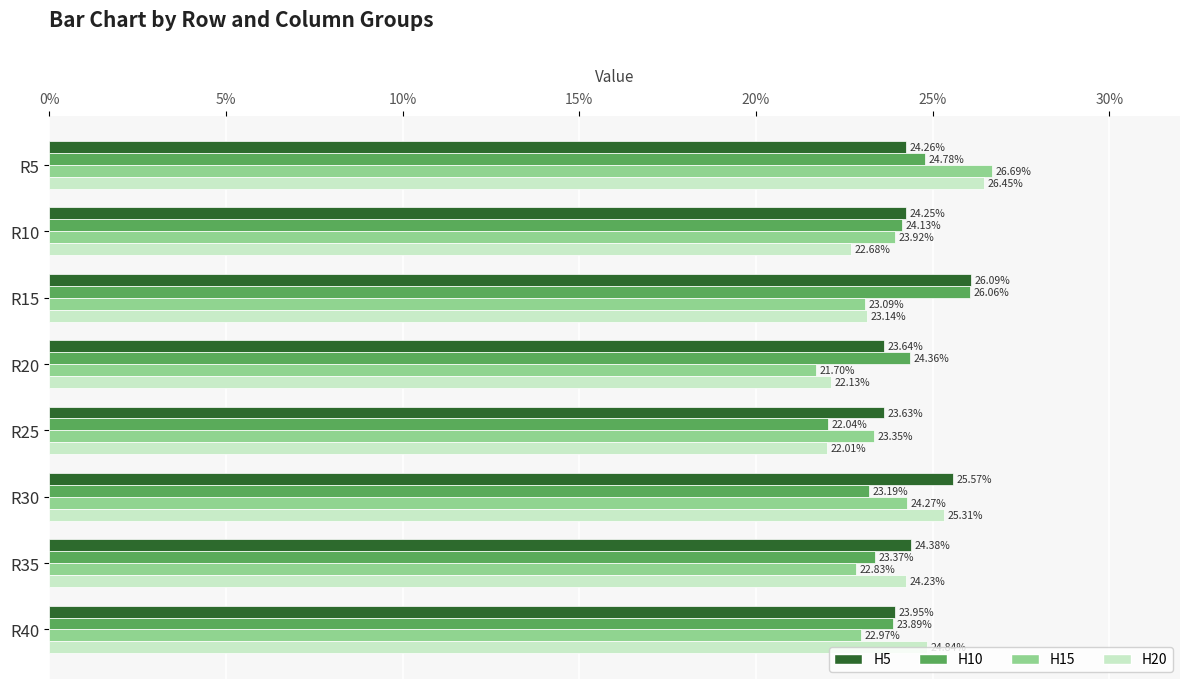

Reading right to left, list all the values displayed in this chart.

H5: 0.2	0.2	0.3	0.2	0.2	0.3	0.2	0.2
H10: 0.2	0.2	0.2	0.2	0.2	0.3	0.2	0.2
H15: 0.2	0.2	0.2	0.2	0.2	0.2	0.2	0.3
H20: 0.2	0.2	0.3	0.2	0.2	0.2	0.2	0.3